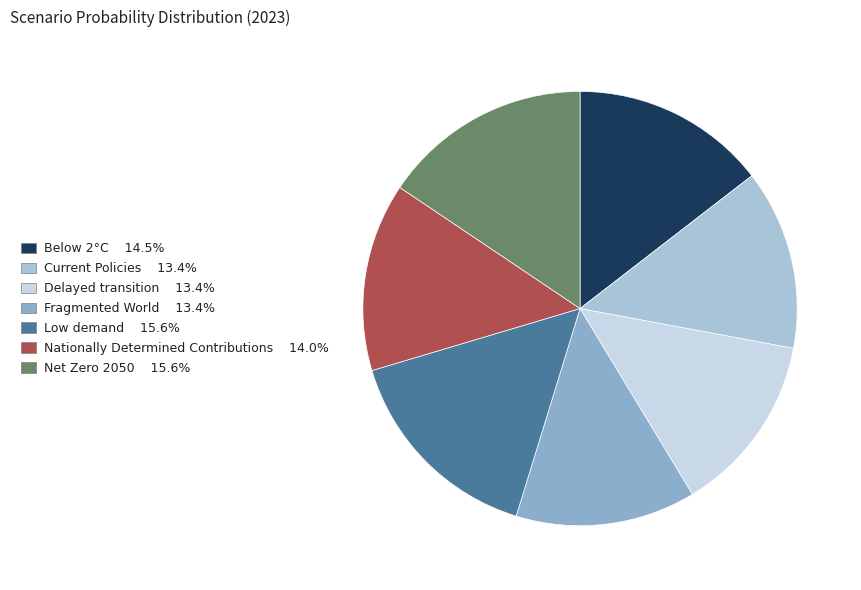

How many segments does this pie chart have?

7